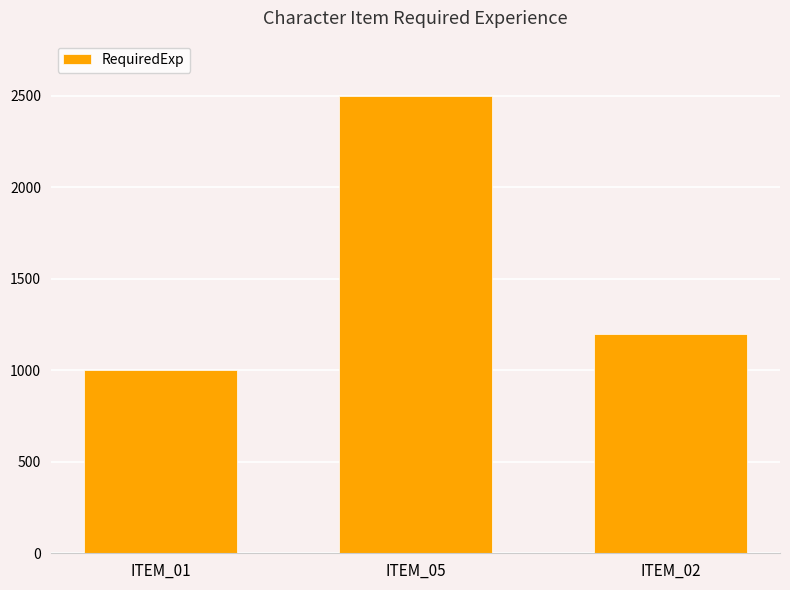

Read the value at ITEM_02, to the nearest 100.

1200